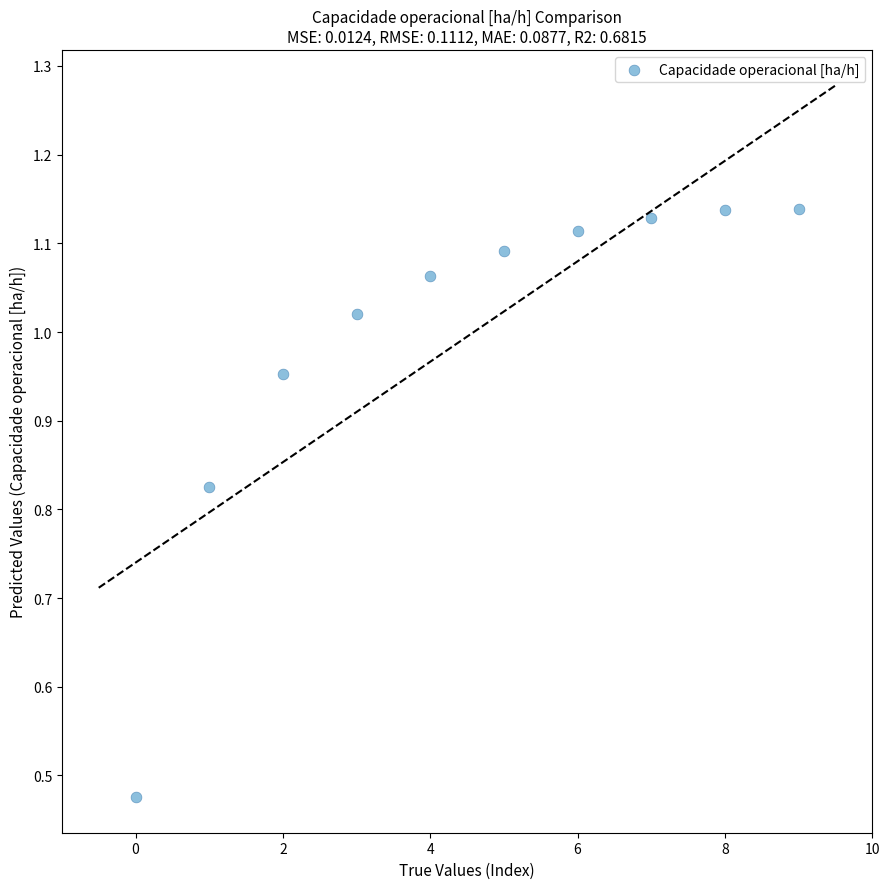

What is the range of Y values (max minus min)?

0.7